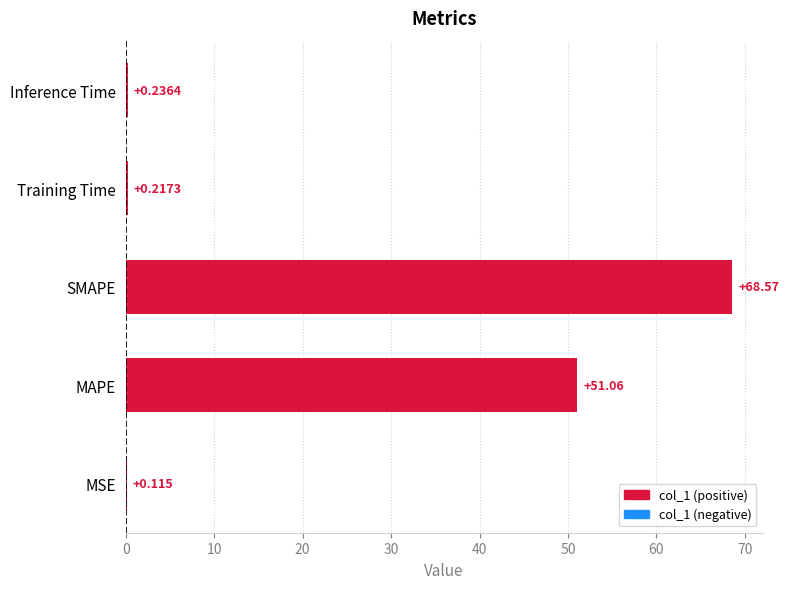

At which category does the chart reach its peak across all series?

SMAPE